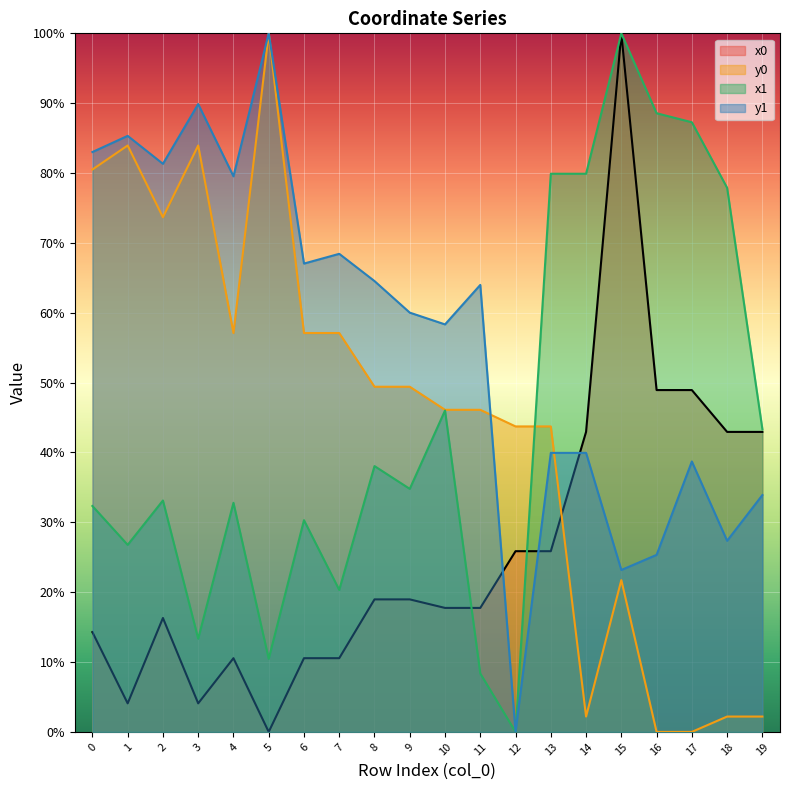

Count the y1 values in the range 0 to 1.

20